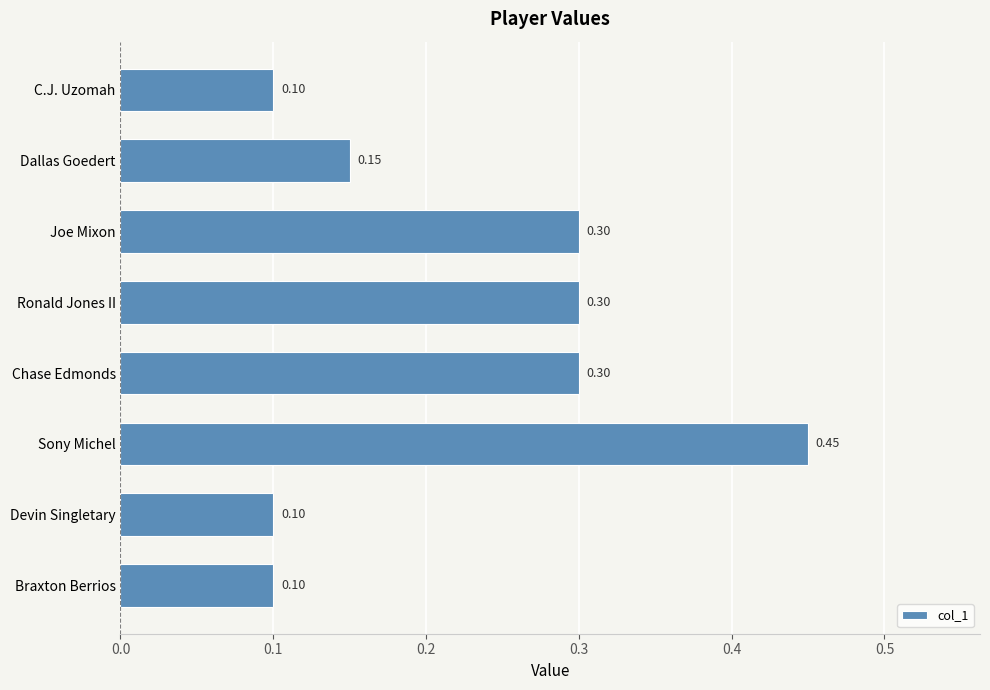

How many categories are shown in the chart?

8